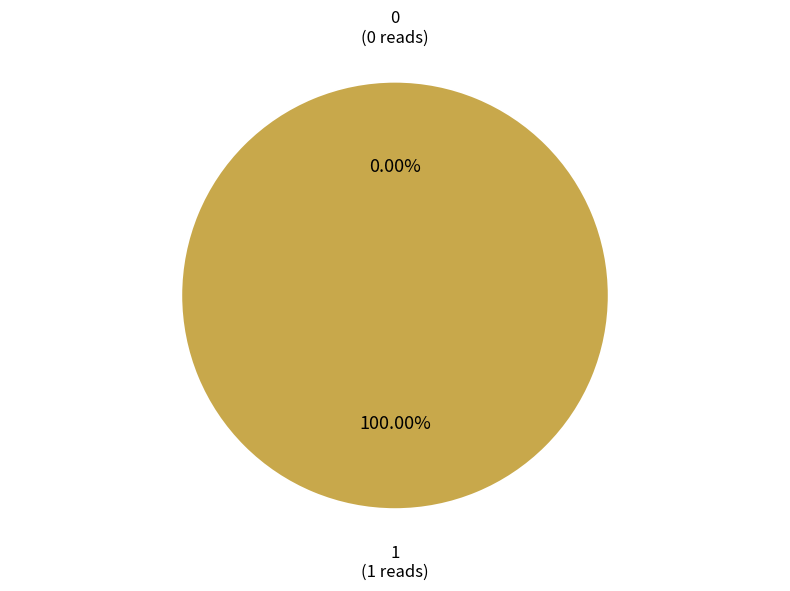

True or false: 1 accounts for 99% of the total.

False